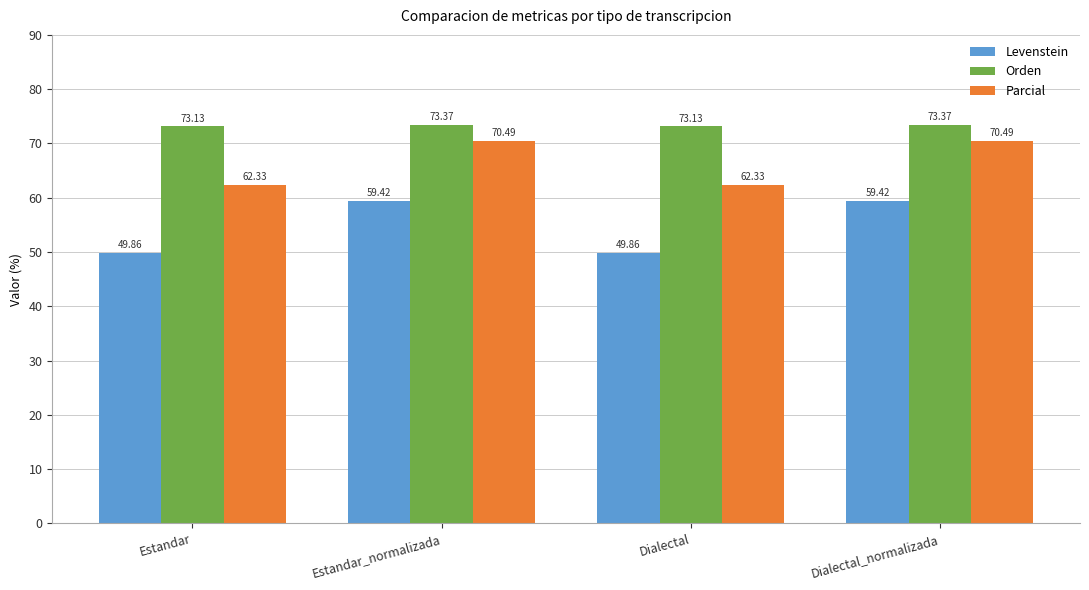

Does the chart contain stacked bars?

No